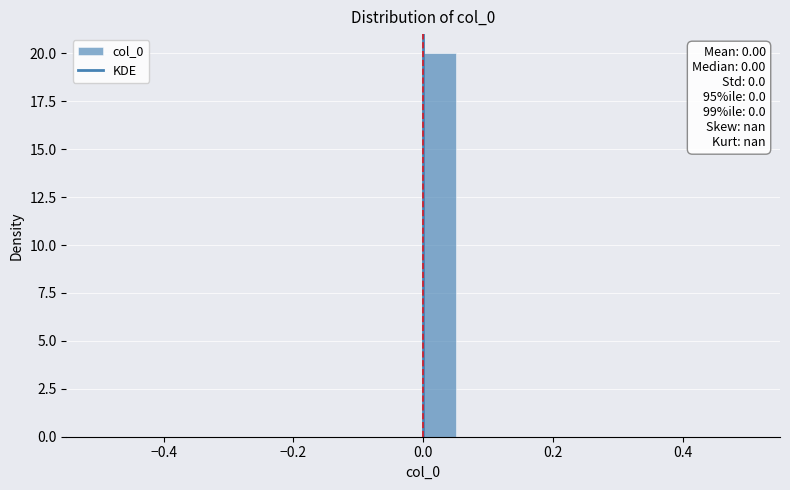

Read against the x-axis, roughly where is the centre of the tallest bar?

0.02